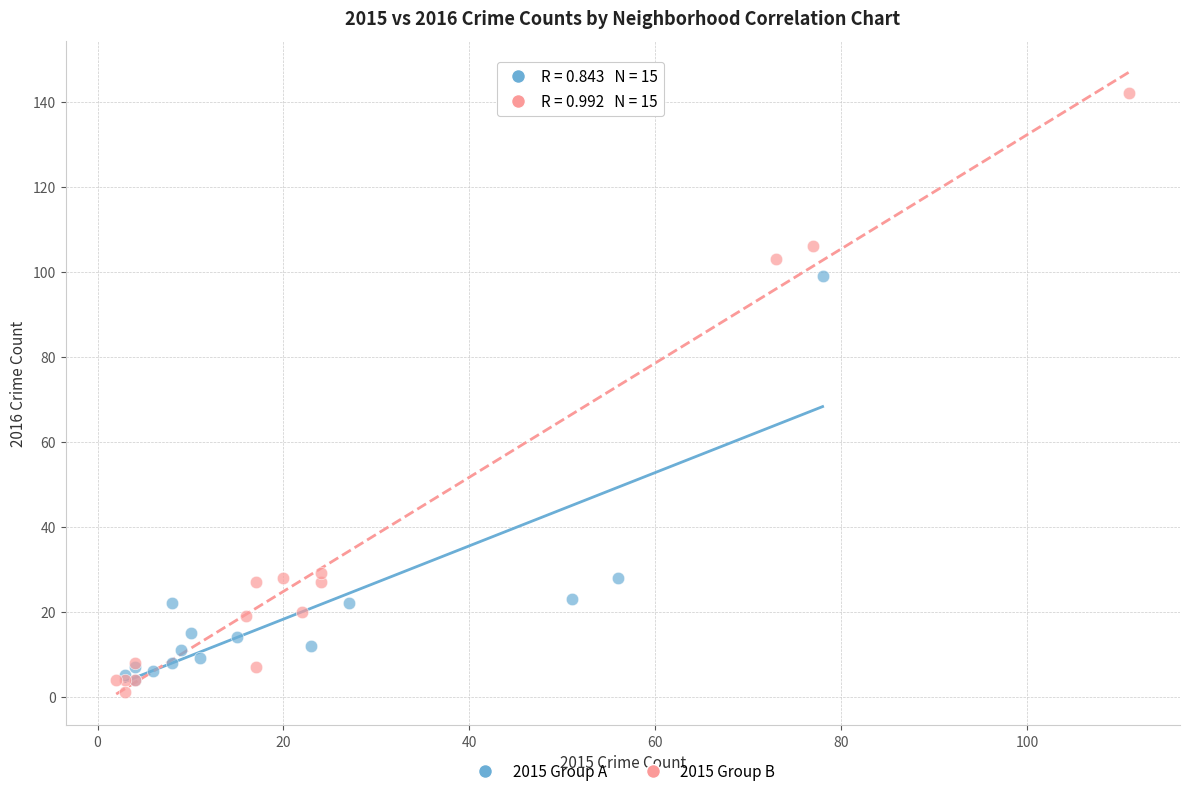

What are all the series names shown in the legend?

2015 Group A, 2015 Group B